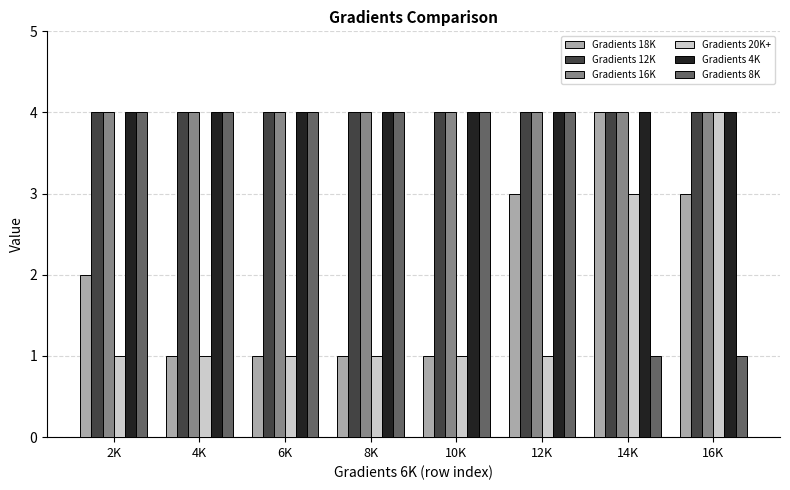

Reading right to left, what are all the values shown in this chart?

Gradients 18K: 3	4	3	1	1	1	1	2
Gradients 12K: 4	4	4	4	4	4	4	4
Gradients 16K: 4	4	4	4	4	4	4	4
Gradients 20K+: 4	3	1	1	1	1	1	1
Gradients 4K: 4	4	4	4	4	4	4	4
Gradients 8K: 1	1	4	4	4	4	4	4